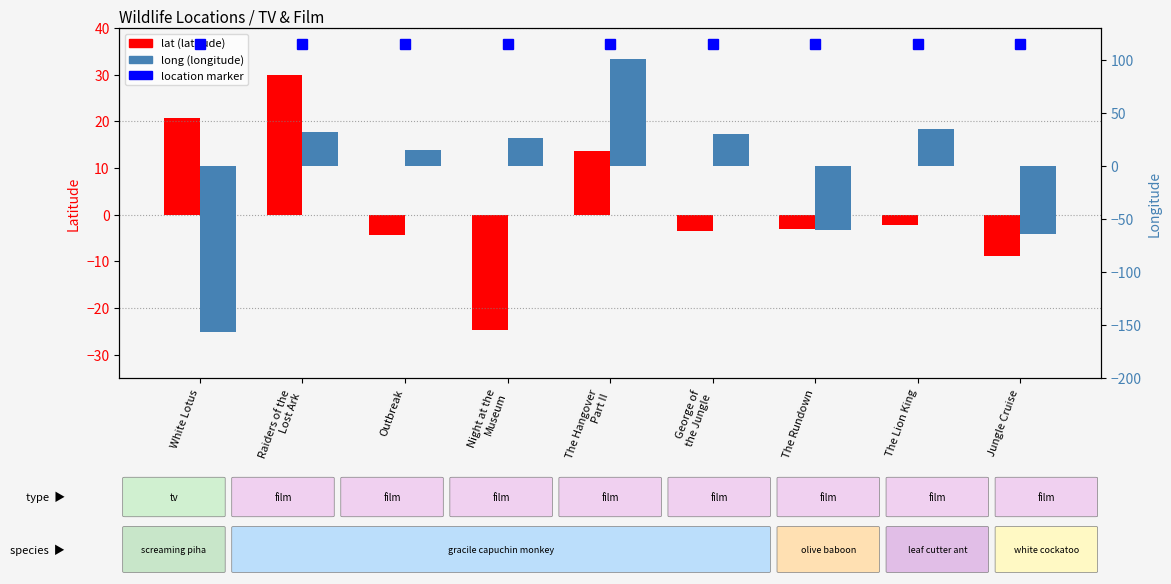

What is the difference between the highest and lowest values at The Lion King?

37.1